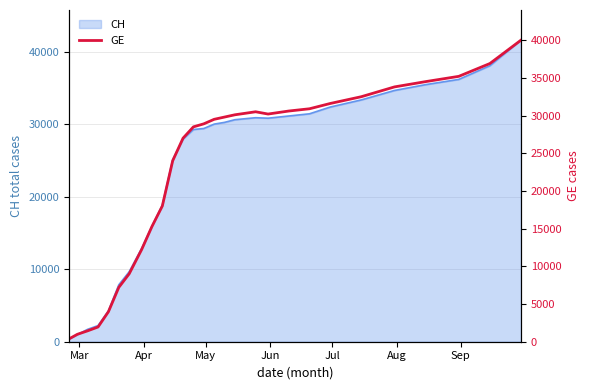

What is the highest value of the CH series?

41590